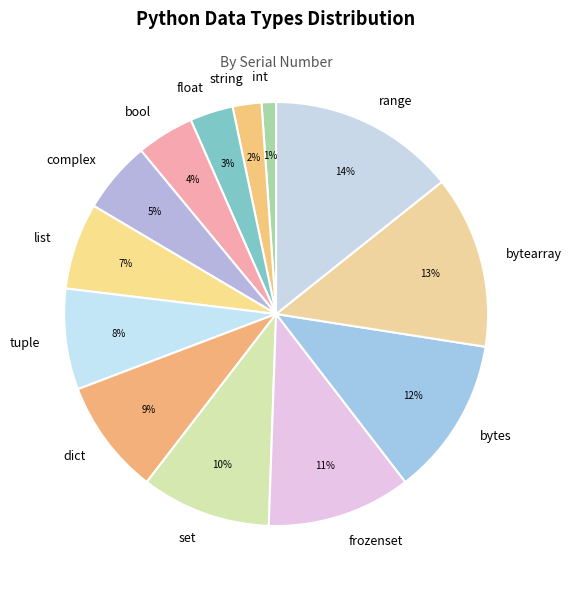

How many segments does this pie chart have?

13